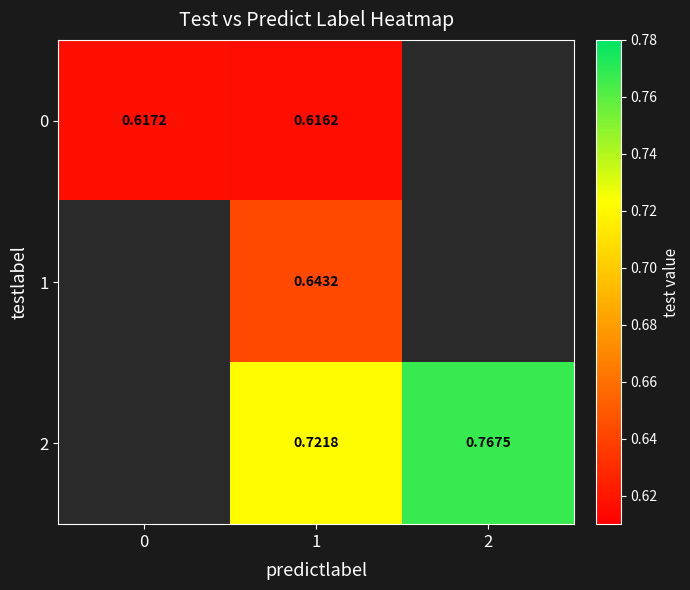

Is the value of 0 at 1 greater than the value of 1 at 1?

No